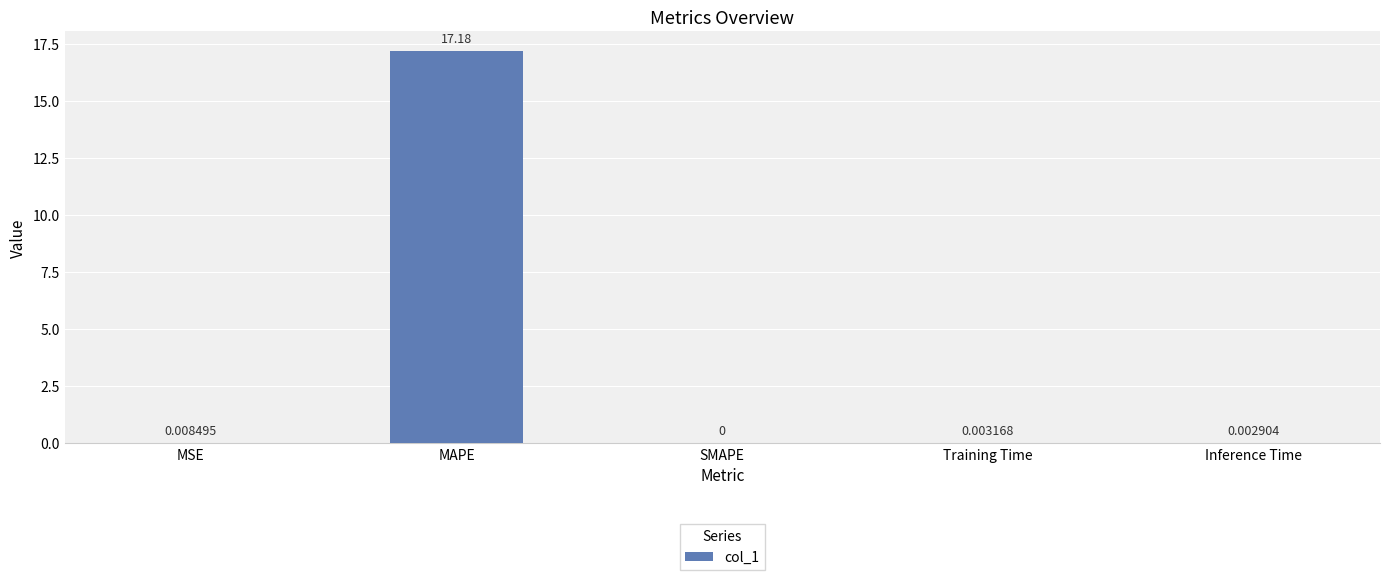

What is the greatest value displayed?

17.2